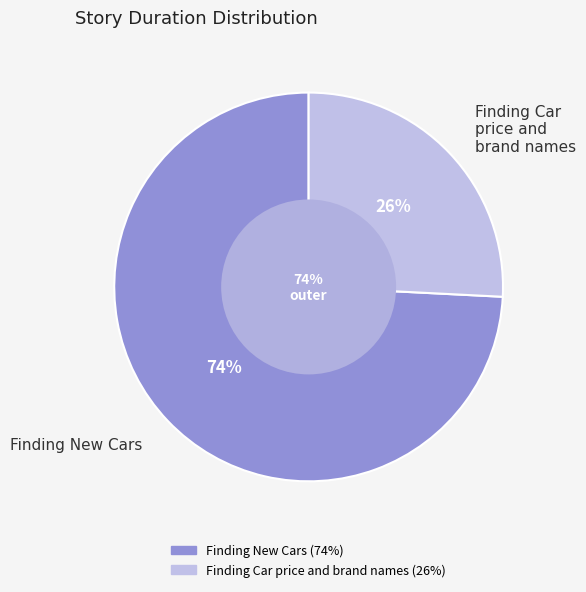

True or false: Finding Car price and brand names accounts for 18% of the total.

False